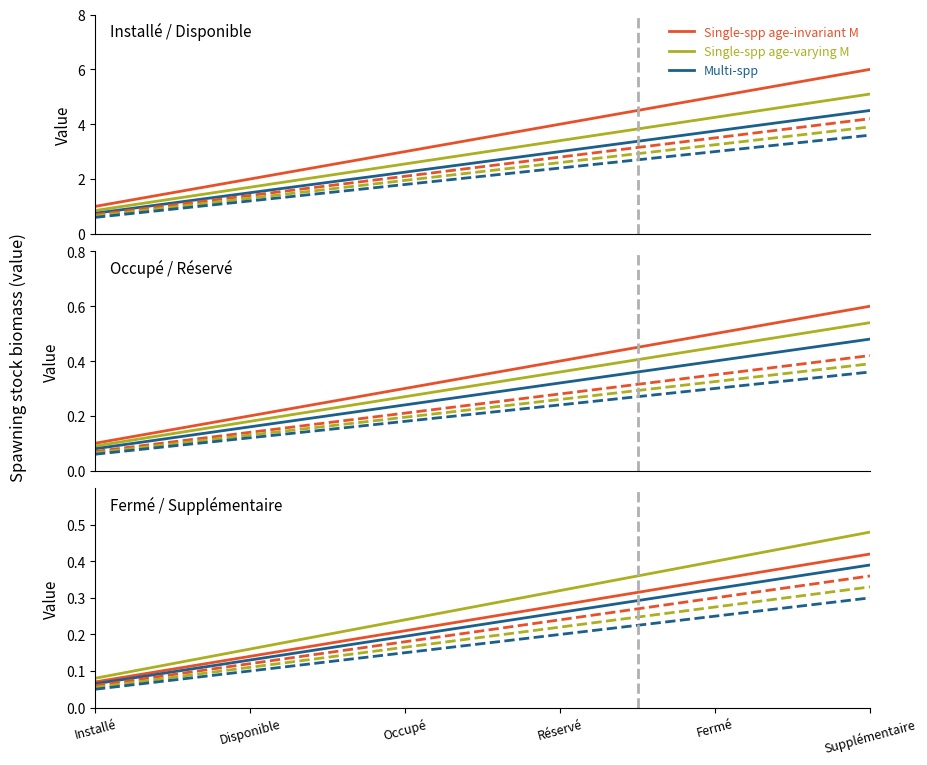

Does the chart display data point markers on the line(s)?

No